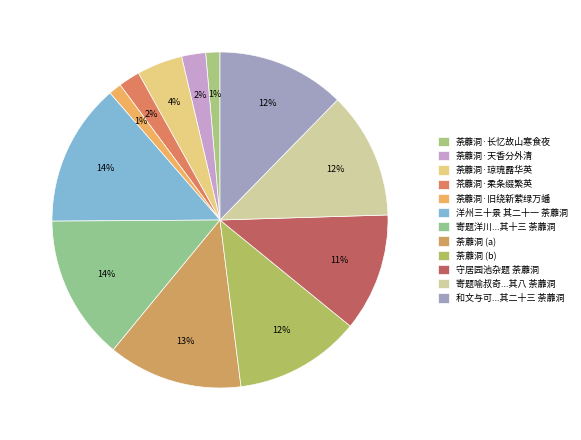

Rank the categories by value from lowest to highest.

荼蘼洞·旧绕新萦绿万蟠, 荼蘼洞·长忆故山寒食夜, 茶蘼洞·柔条缀繁英, 荼蘼洞·天香分外清, 荼蘼洞·琼瑰露华英, 守居园池杂题 荼蘼洞, 荼蘼洞, 寄题喻叔奇国博郎中园亭二十六咏 其八 荼蘼洞, 和文与可洋州园亭三十咏 其二十三 荼蘼洞, 荼蘼洞, 洋州三十景 其二十一 荼蘼洞, 寄题洋川与可学士公园十七首 其十三 荼蘼洞